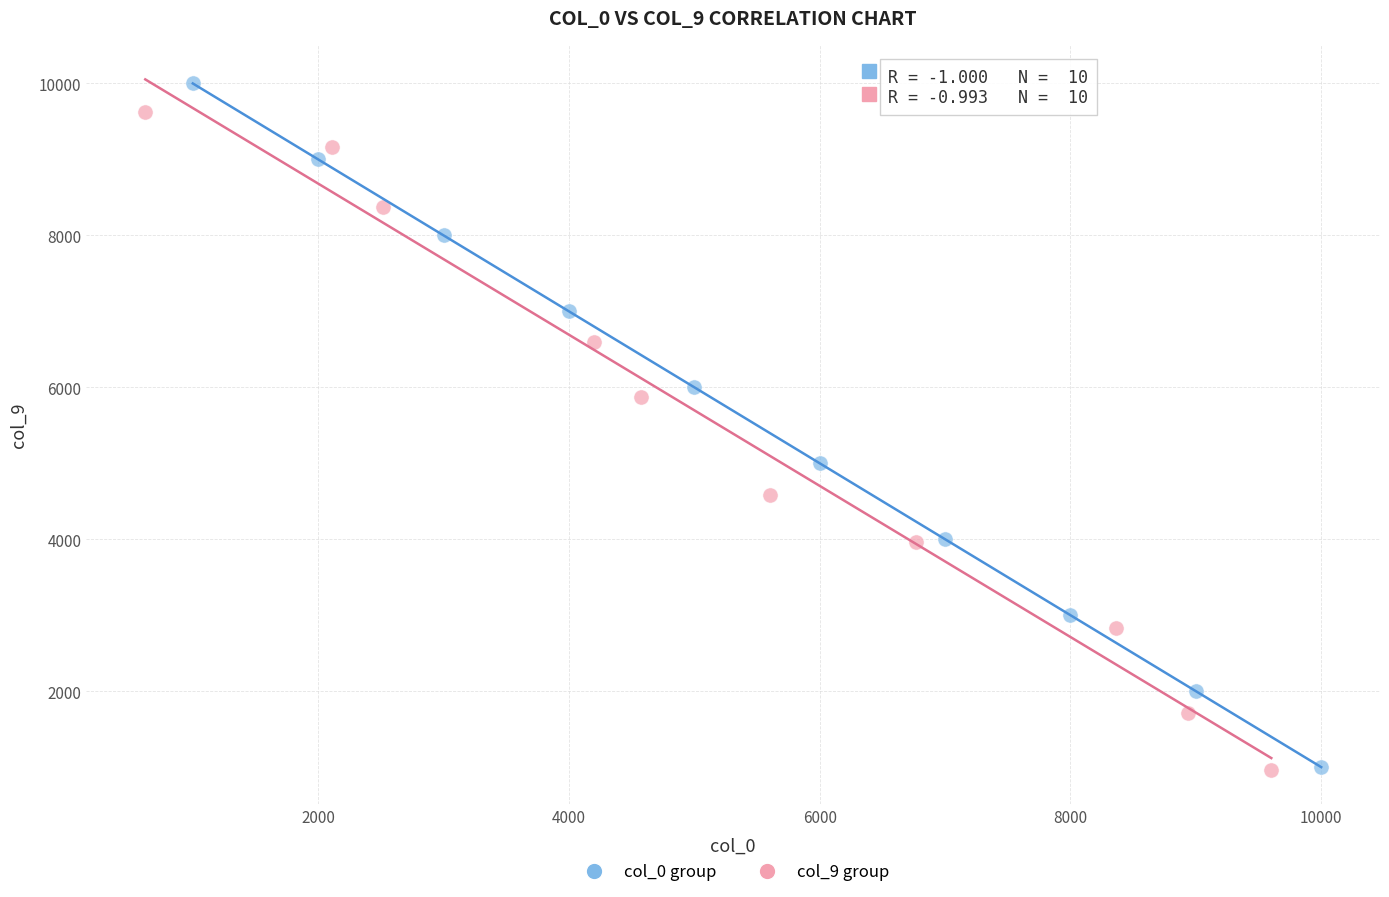

What are all the series names shown in the legend?

col_0 group, col_9 group